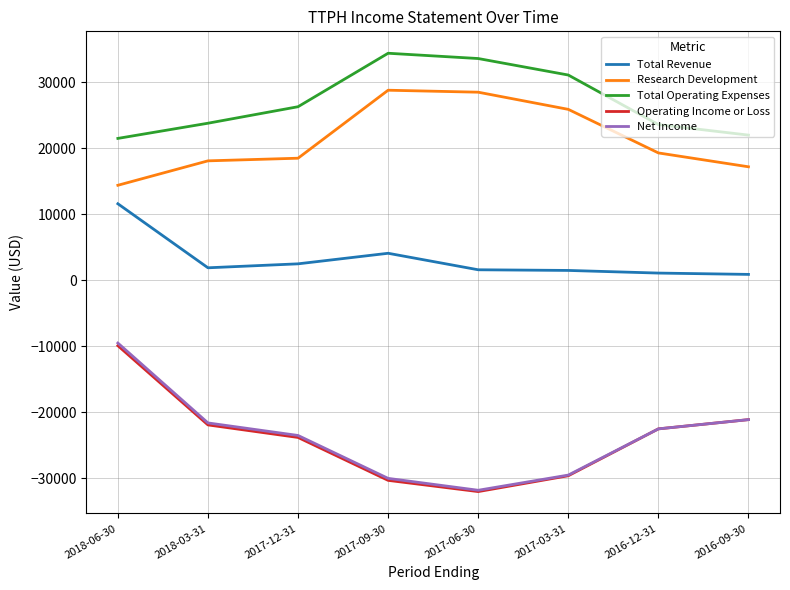

How many lines are shown in the chart?

5